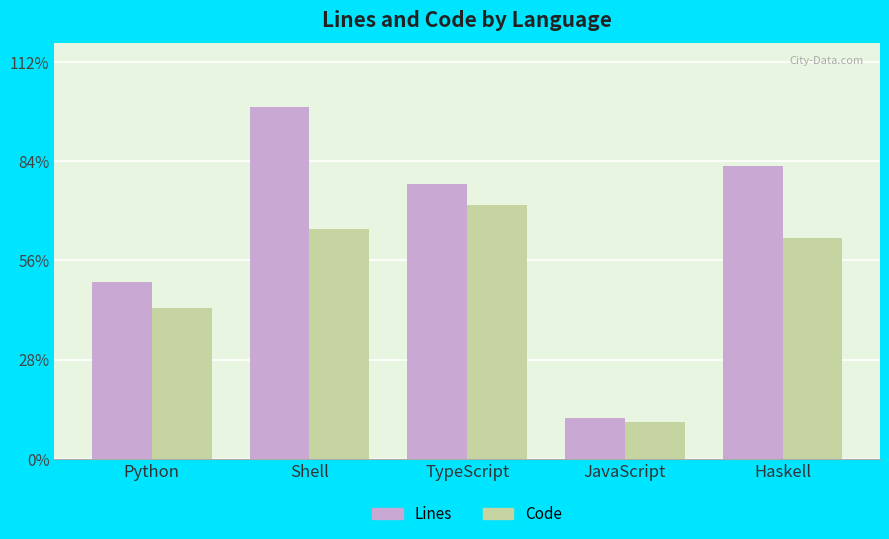

Where does the Lines series first go above 1106?

Shell